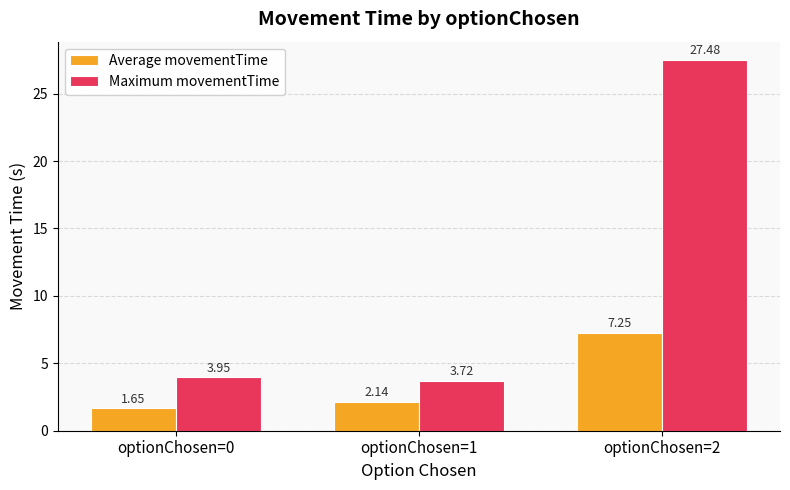

At which label is Average movementTime closest to 4?

optionChosen=1